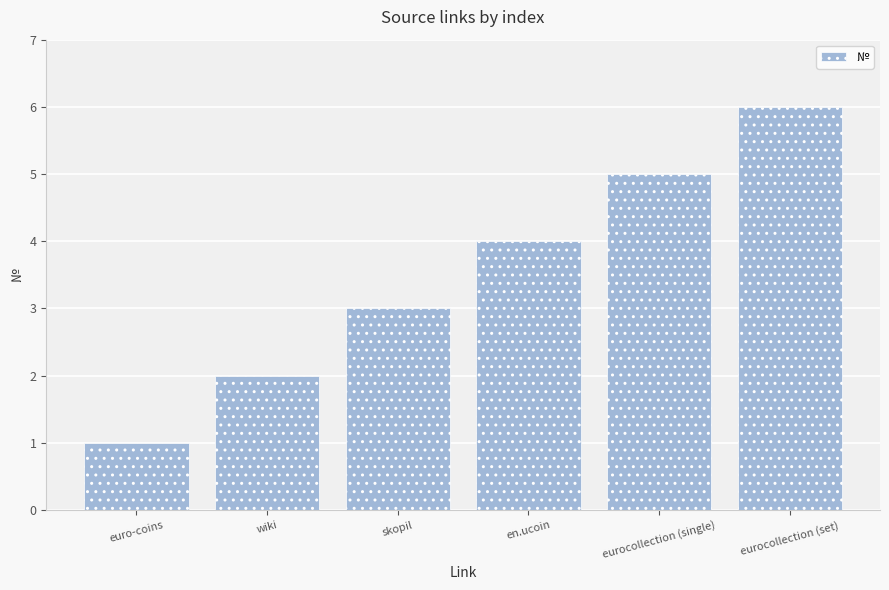

Reading left to right, list all the values displayed in this chart.

1	2	3	4	5	6